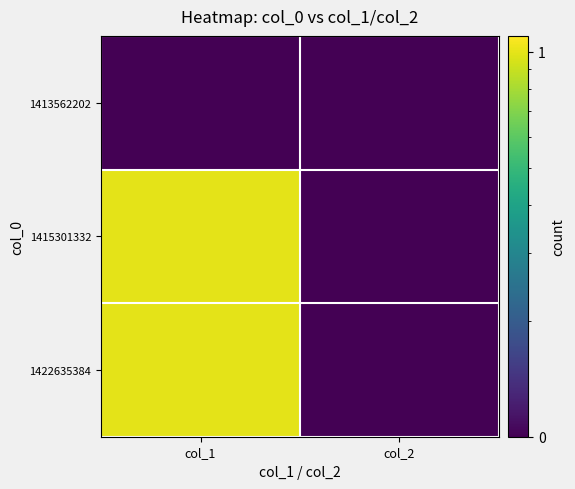

At how many categories does at least one series exceed 0?

2